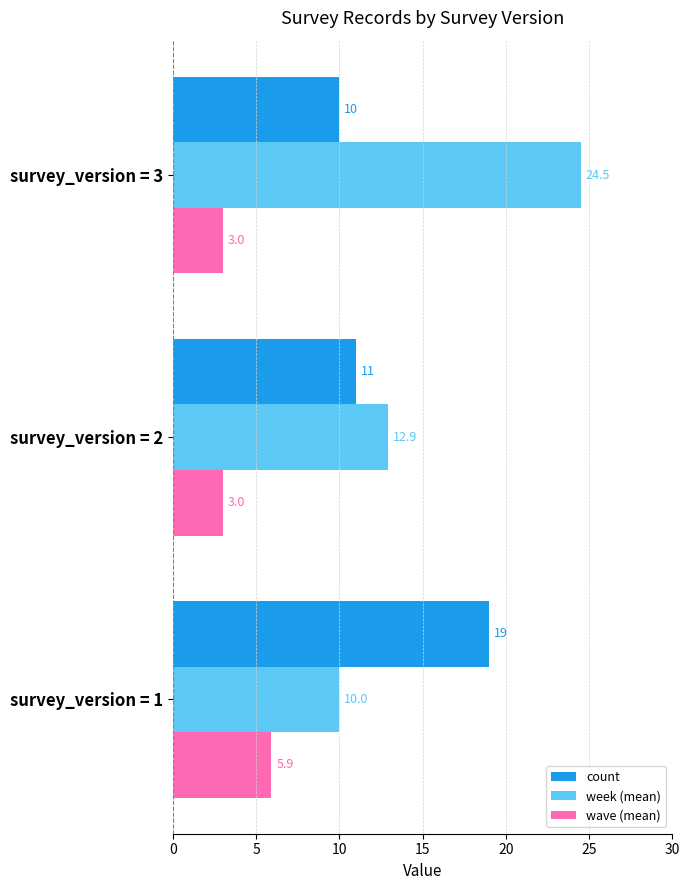

Between survey_version = 2 and survey_version = 3, which series saw the biggest shift?

week (mean)